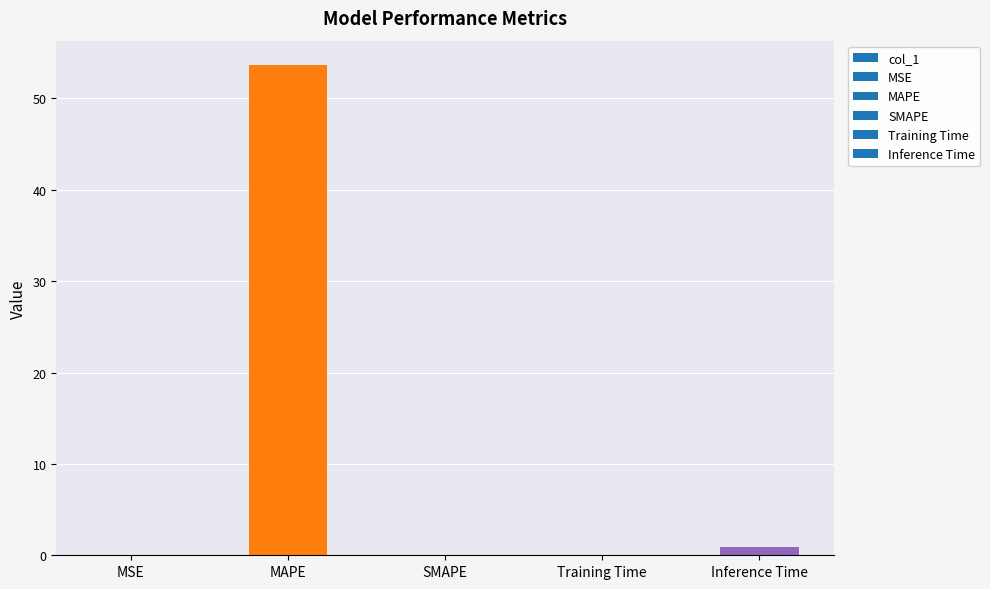

The chart shows a value of 0.0 at MSE. True or false?

True